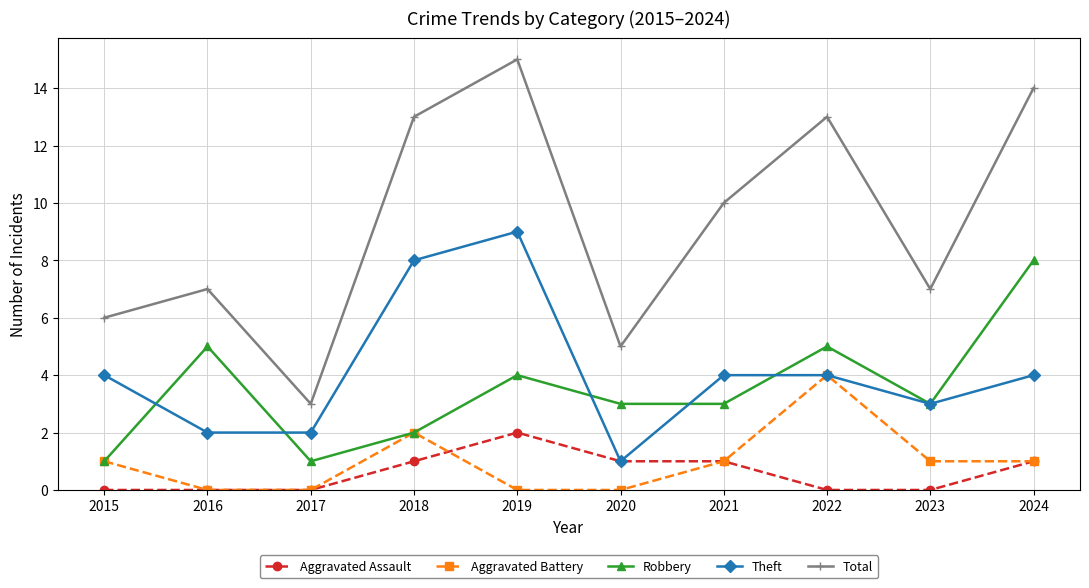

How many data points in Aggravated Assault are less than 1?

5